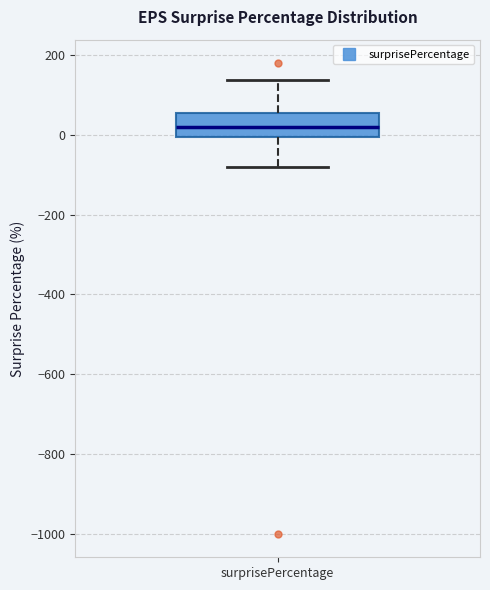

Transcribe this box plot: give where the median line is, the range the box spans, and where the two whiskers end, as read against the y-axis. The values are not printed on the chart, so give them approximately, as read against the axis.

median 20, box 0 to 60, whiskers -80 to 140